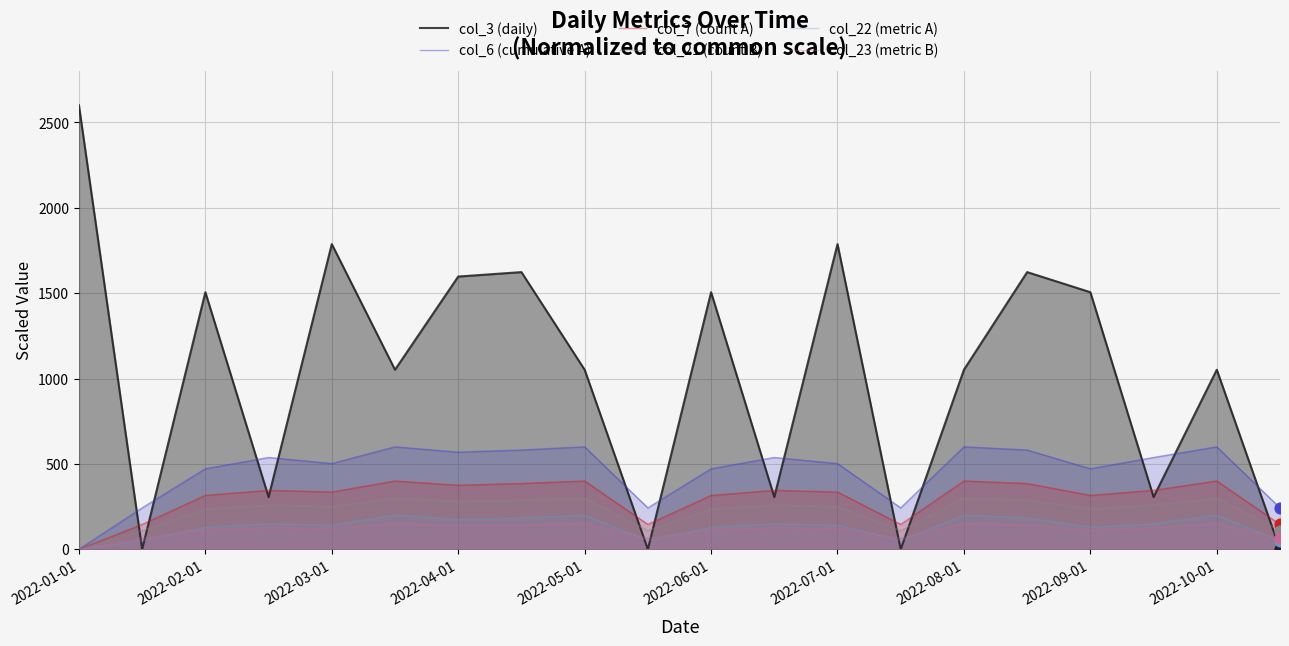

What are all the series names shown in the legend?

col_3 (daily), col_6 (cumulative A), col_7 (count A), col_21 (count B), col_22 (metric A), col_23 (metric B)